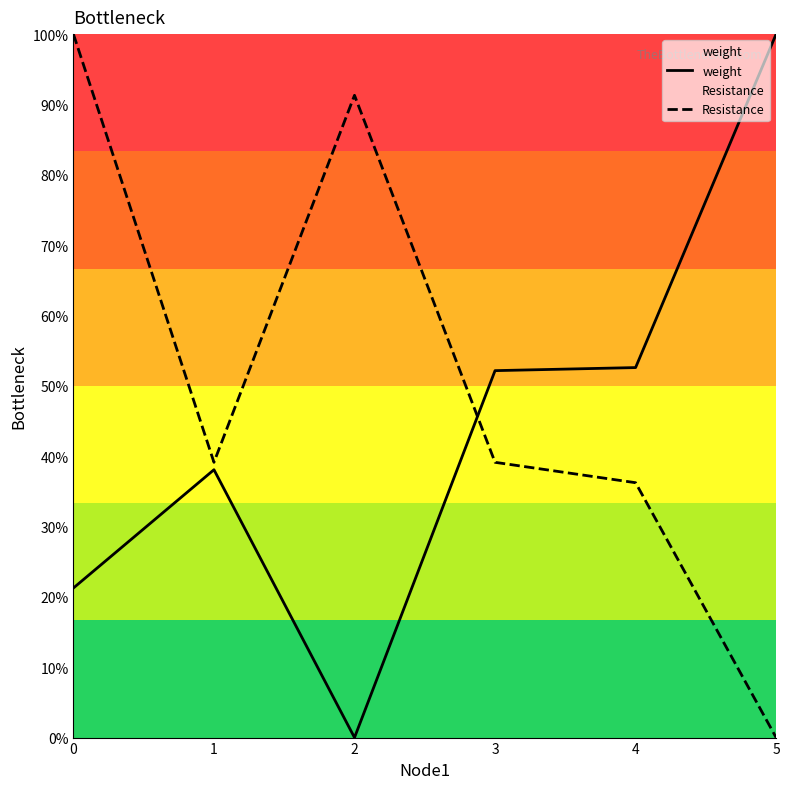

List the labels in order of weight value, smallest first.

2, 0, 1, 3, 4, 5